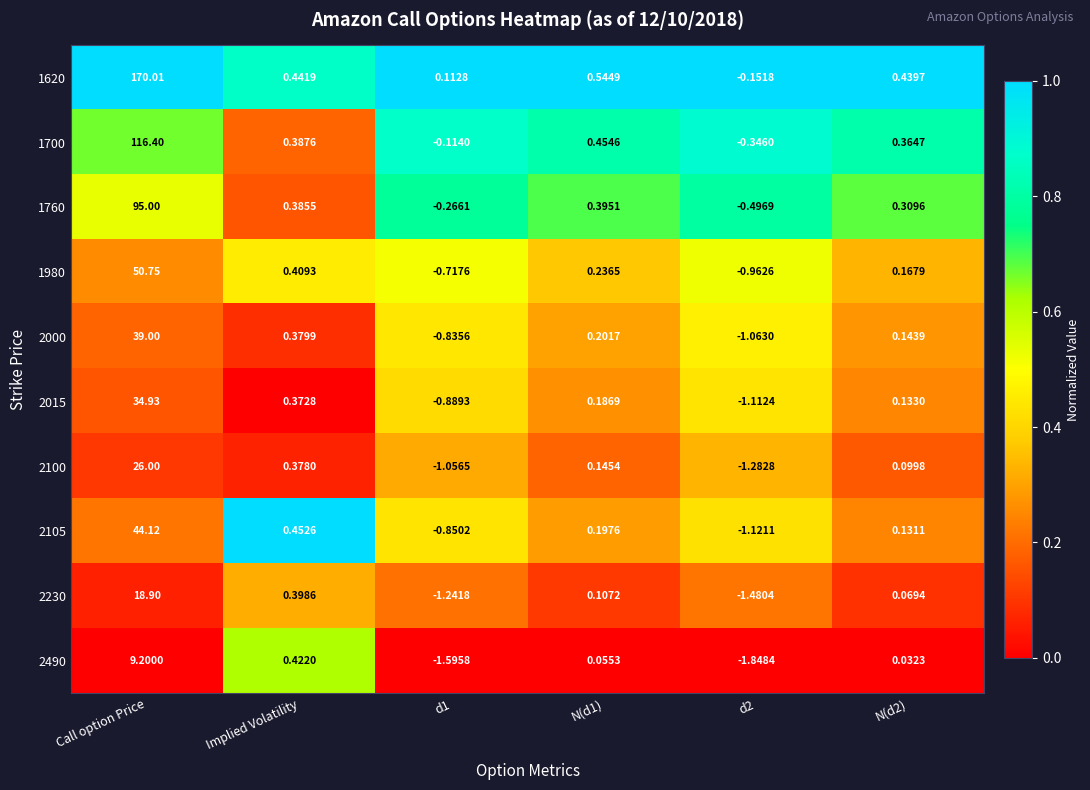

How many distinct data groups are displayed?

10